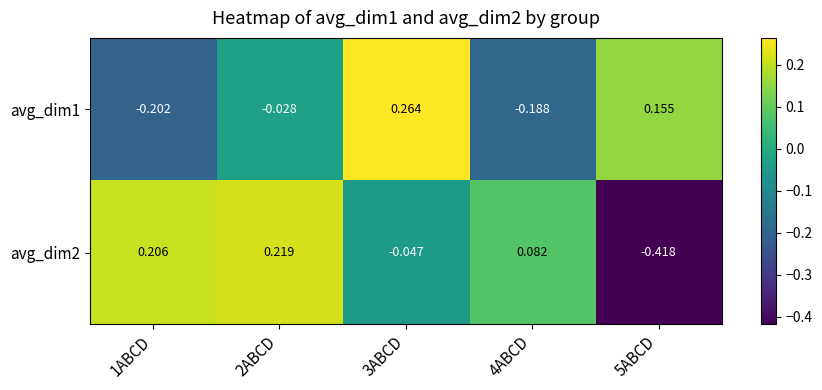

Is the value of avg_dim2 at 2ABCD greater than the value of avg_dim1 at 3ABCD?

No